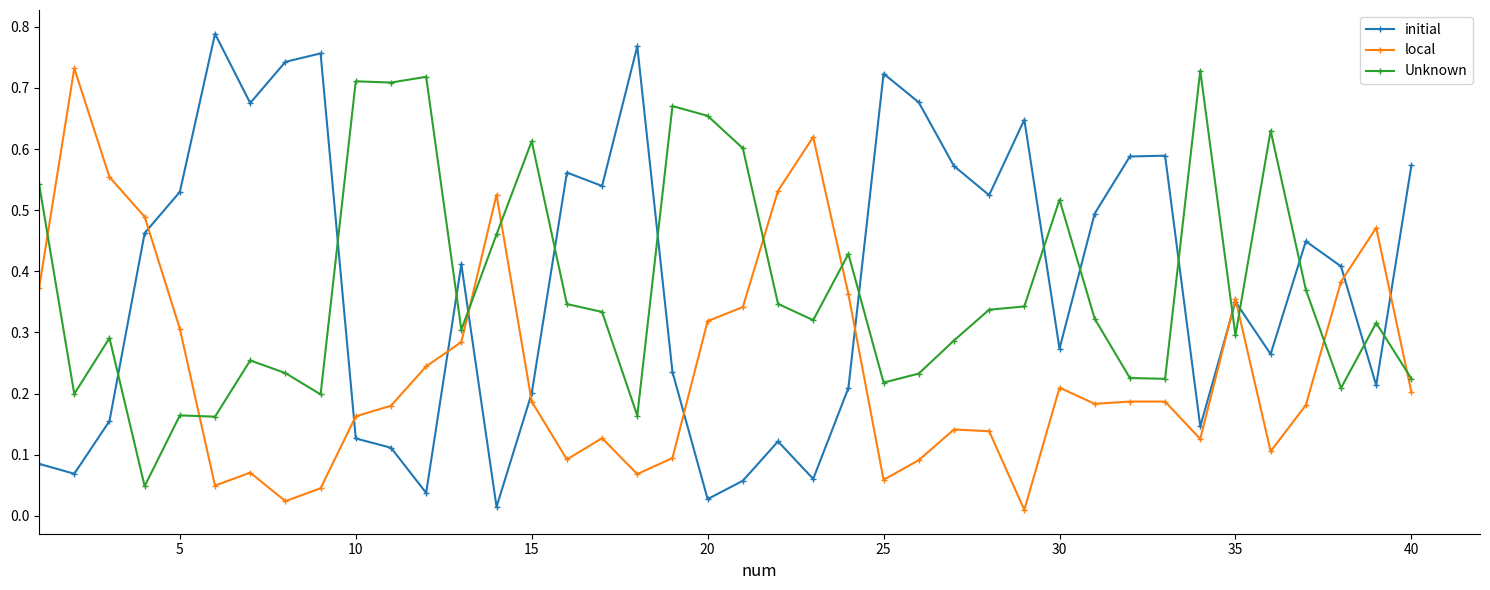

How many lines are shown in the chart?

3